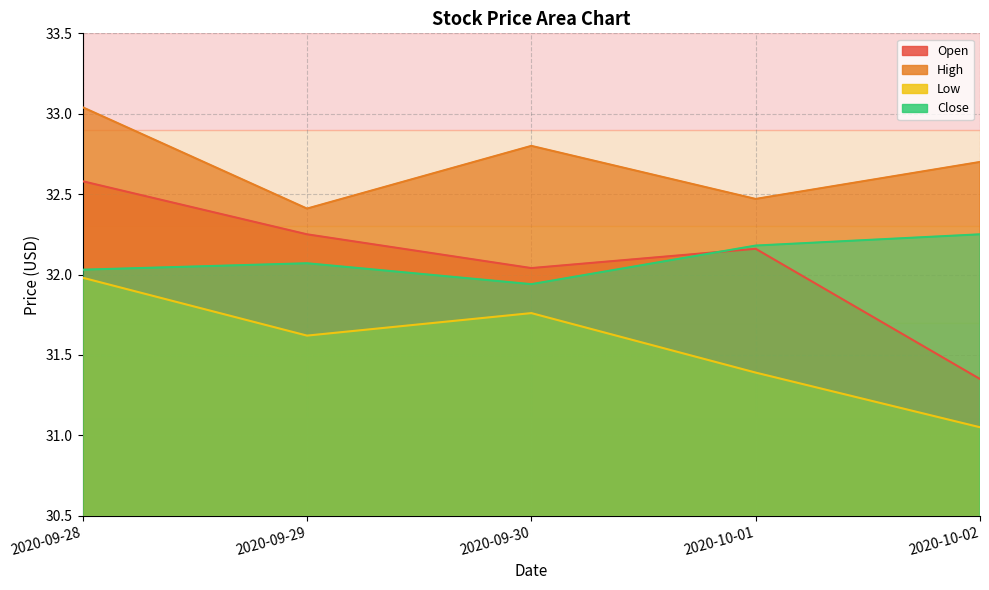

What are all the series names shown in the legend?

Open, High, Low, Close